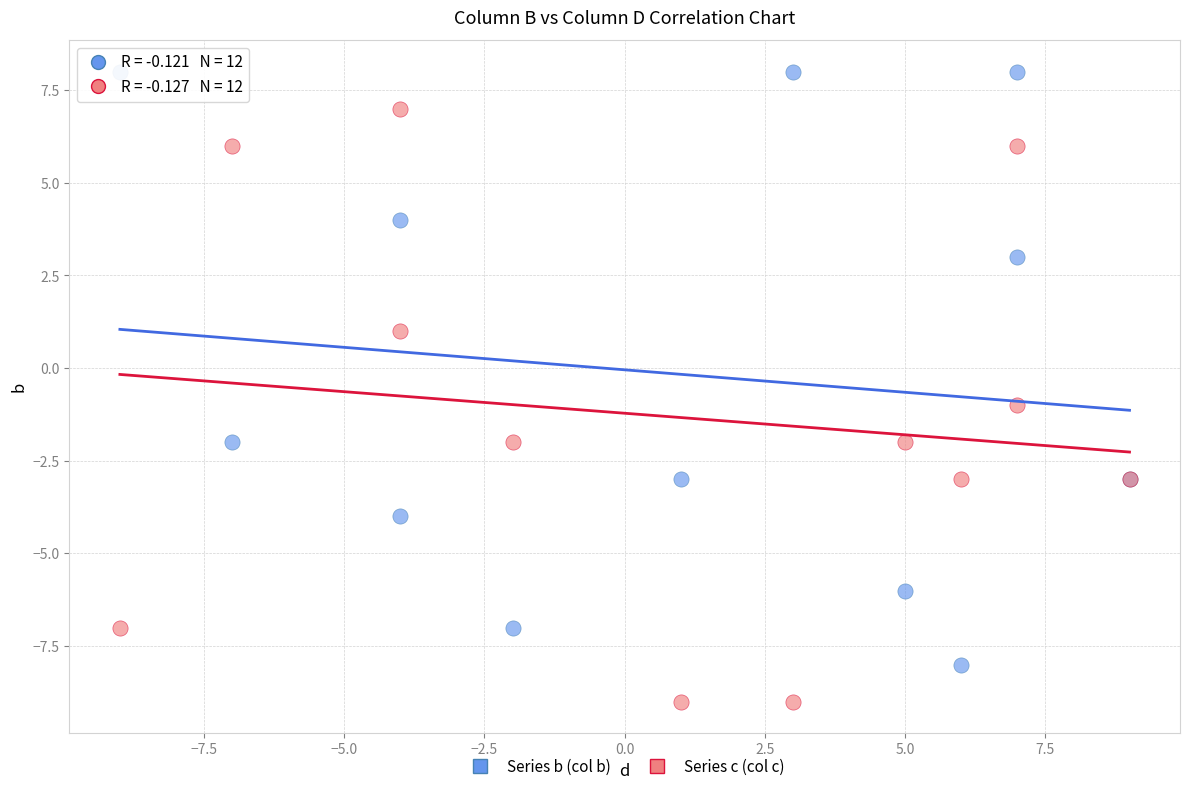

What are all the series names shown in the legend?

Series b (col b), Series c (col c)